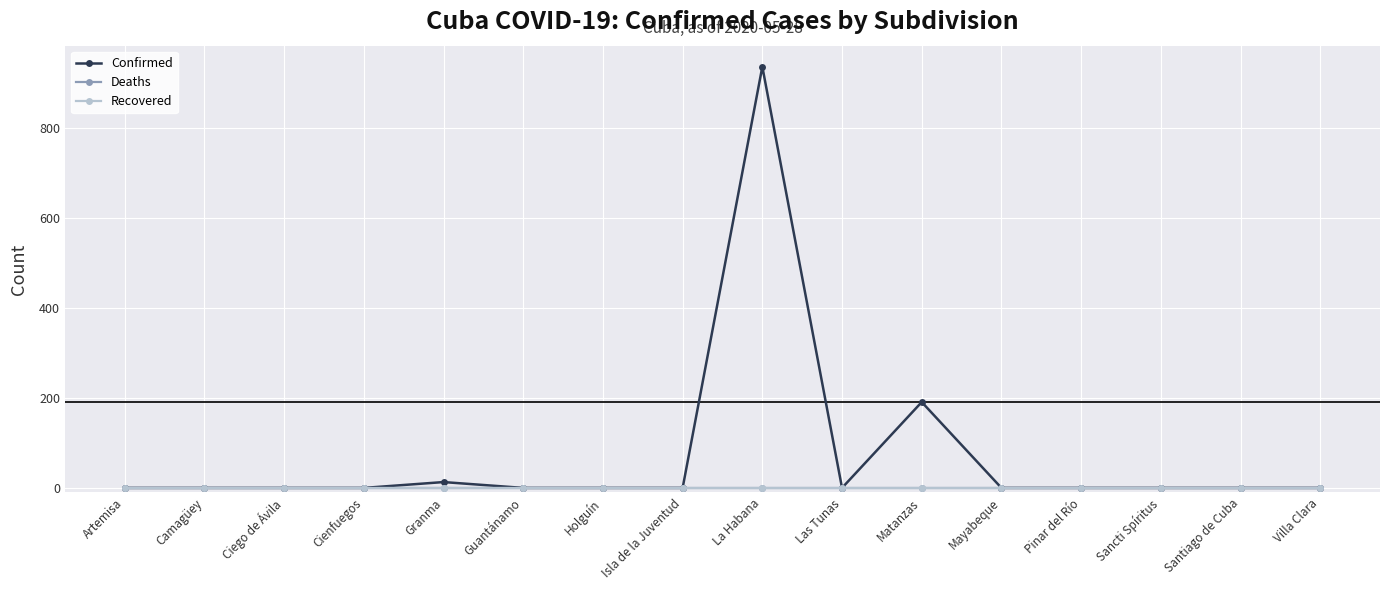

True or false: Confirmed has more than 1 points higher than both neighbors.

True